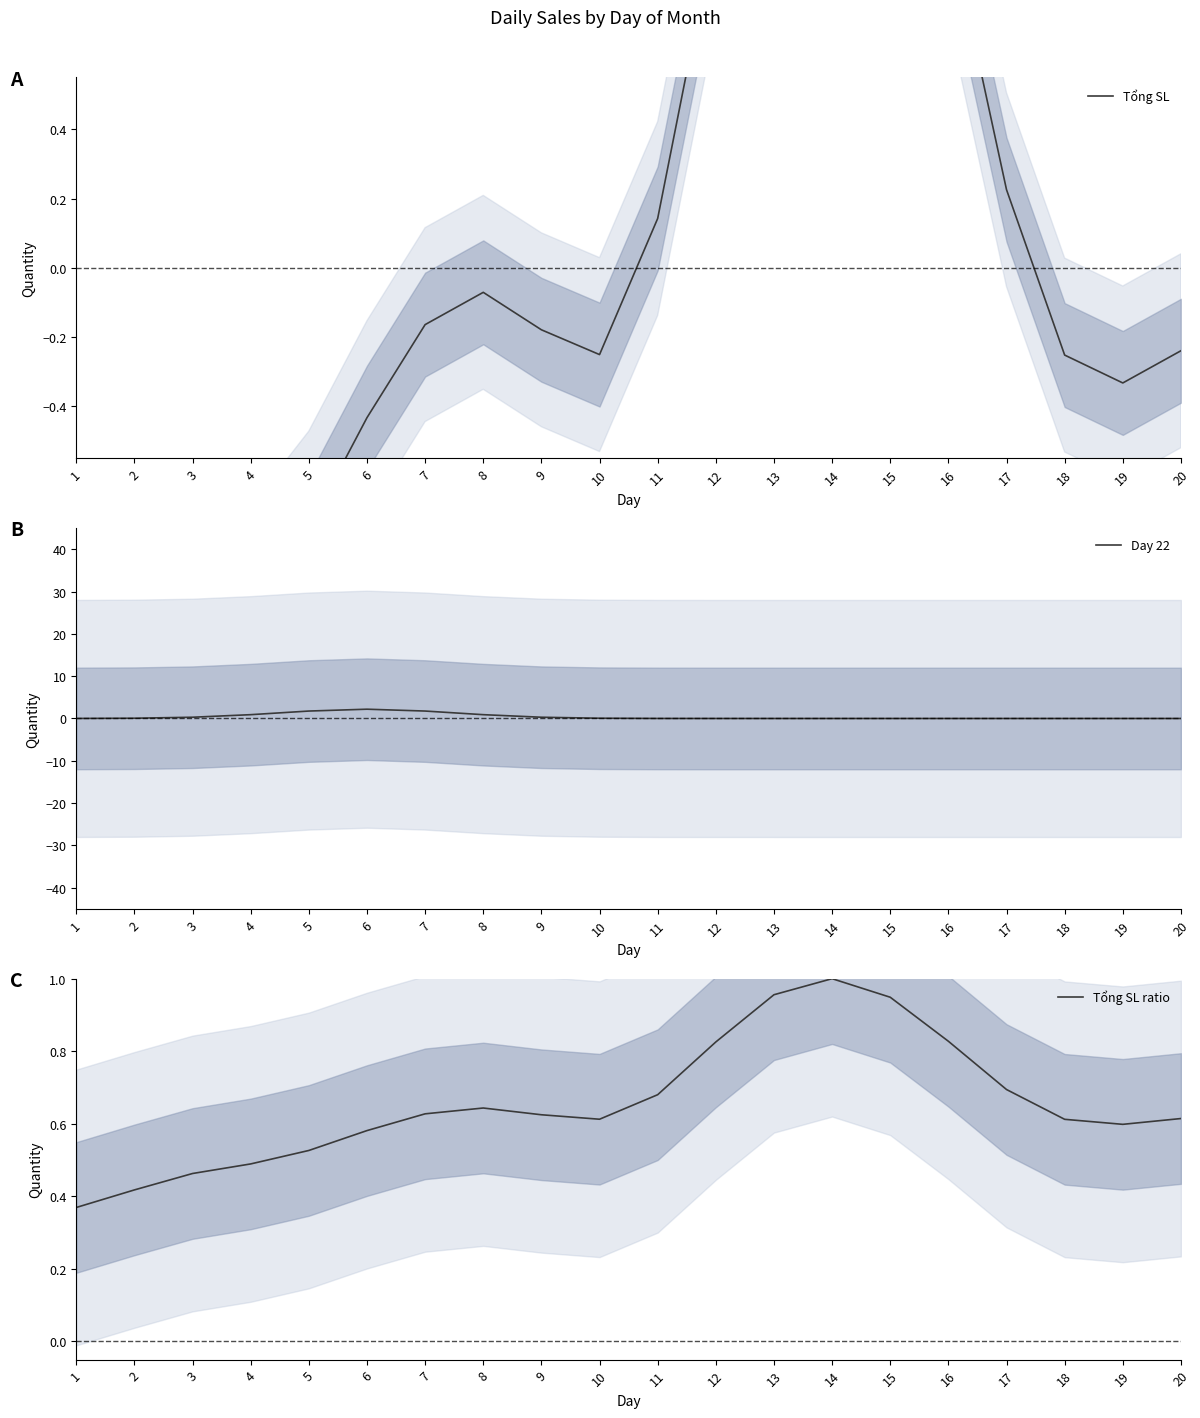

The value of Tổng SL at 3 is -0.2. True or false?

False